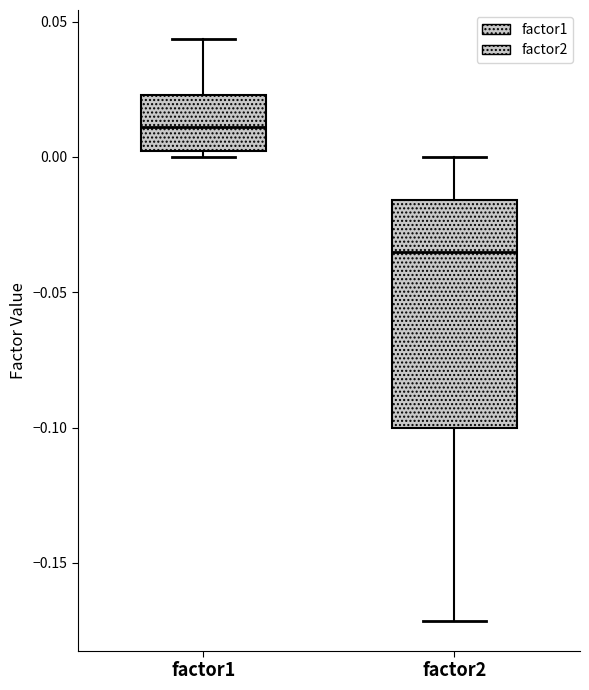

Where does the median line of the box for factor1 sit on the y-axis? The values are not printed on the chart, so give them approximately, as read against the axis.

0.010